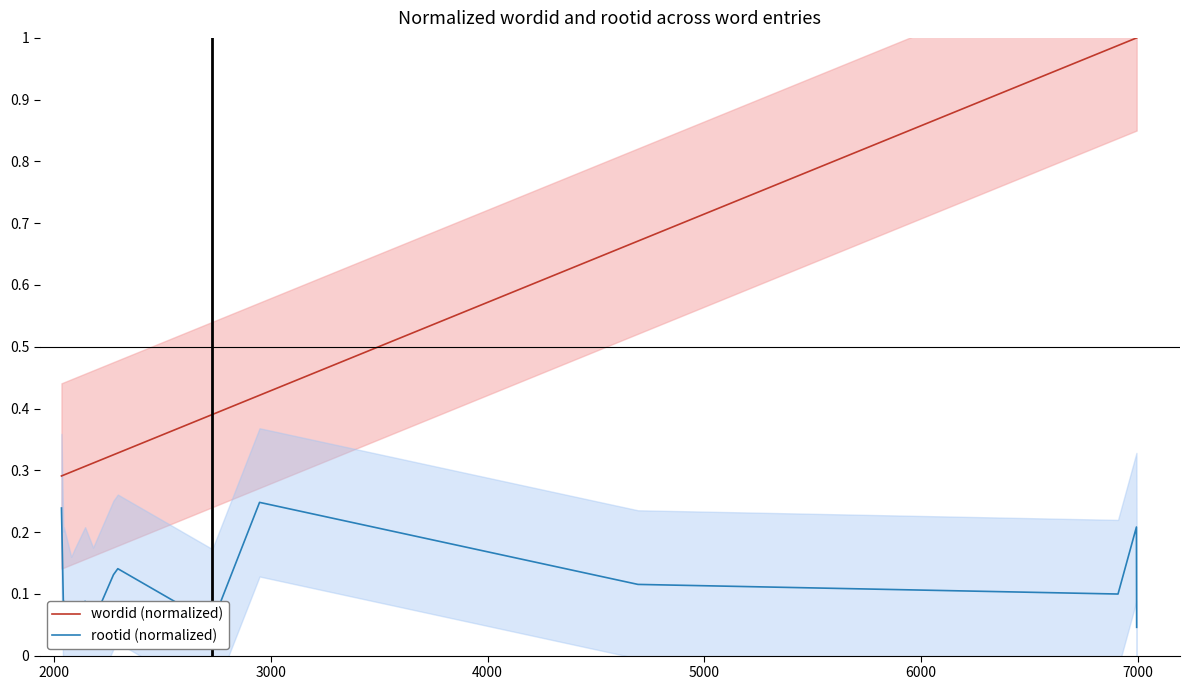

What is the value of the wordid (normalized) point at the 11th from the left?

0.4